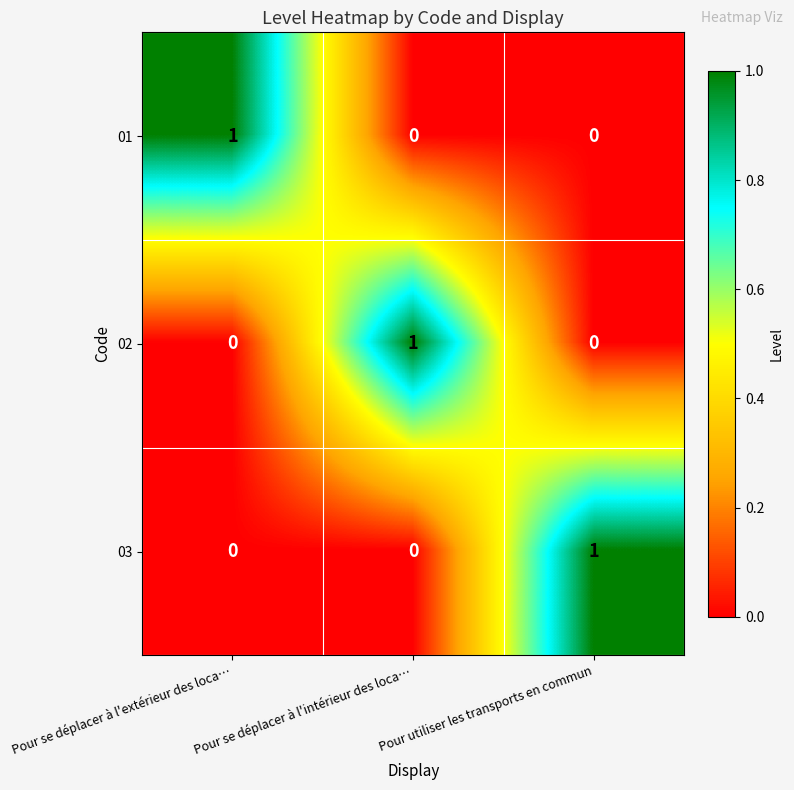

True or false: 02 has a value of 1 at Pour se déplacer à l'intérieur des loca….

True